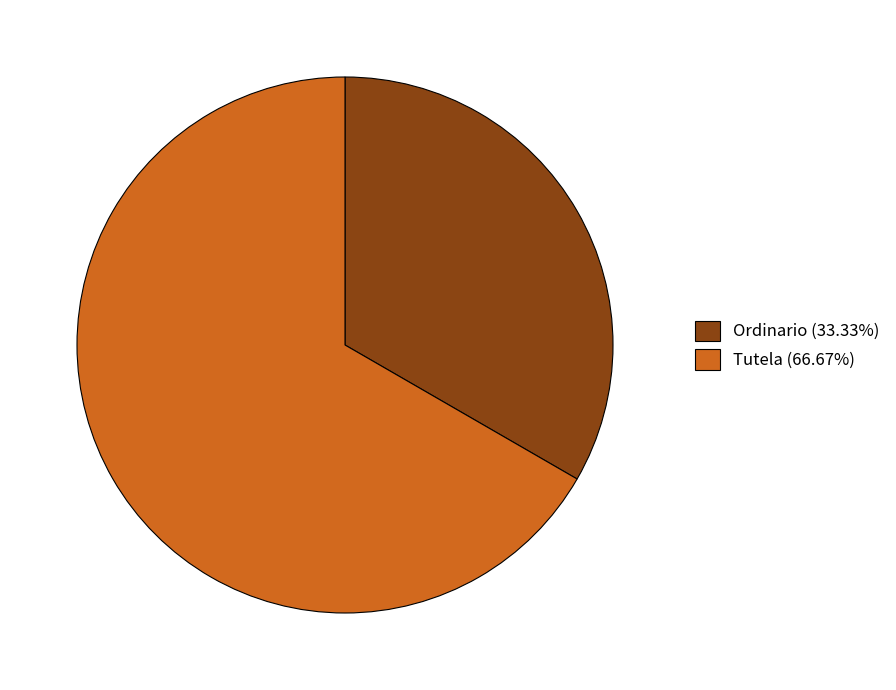

Does Tutela (66.67%) represent more than half of the total?

Yes